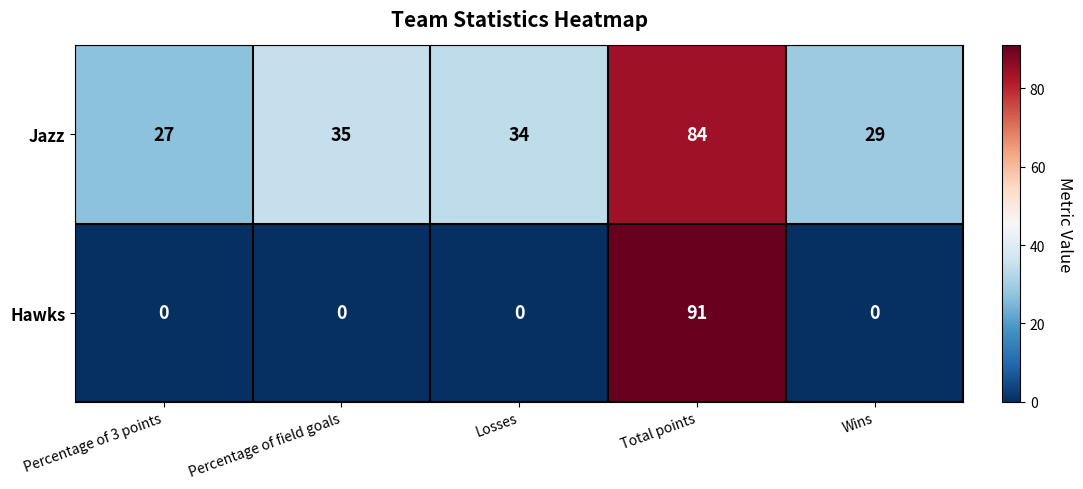

What is the average value of the Jazz series?

42